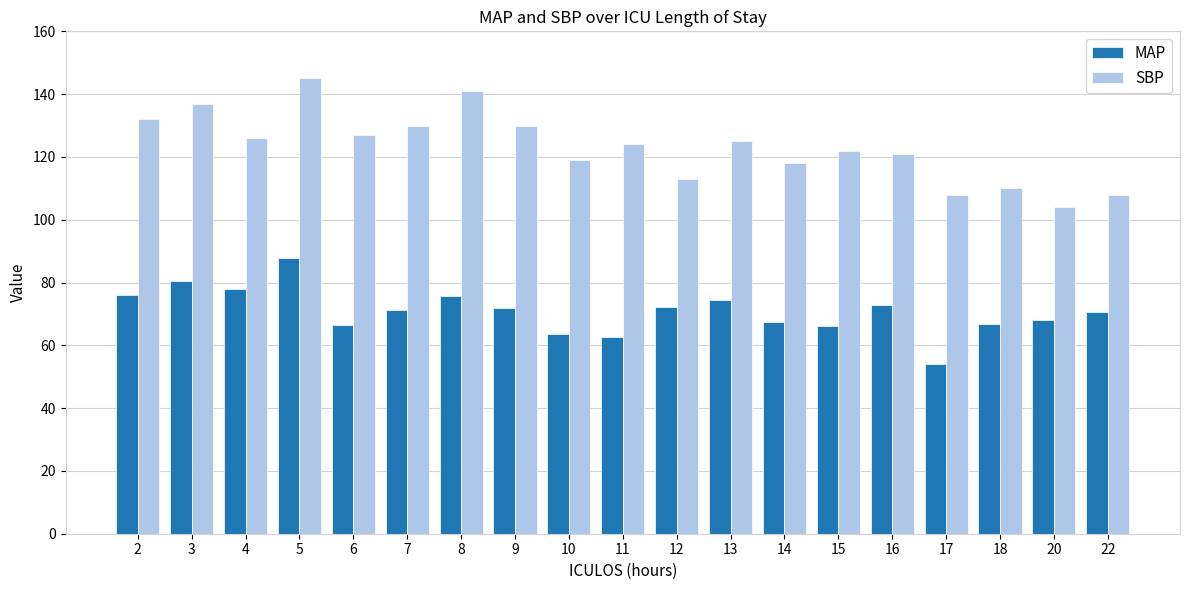

List the series in order of their overall mean, highest first.

SBP, MAP